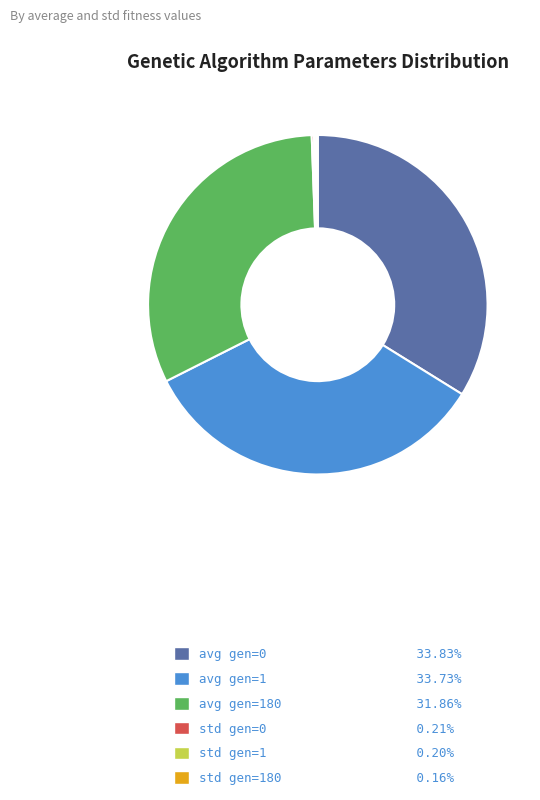

Approximately how many times larger is the value at avg gen=0 33.83% compared to avg gen=180 31.86%?

1.1